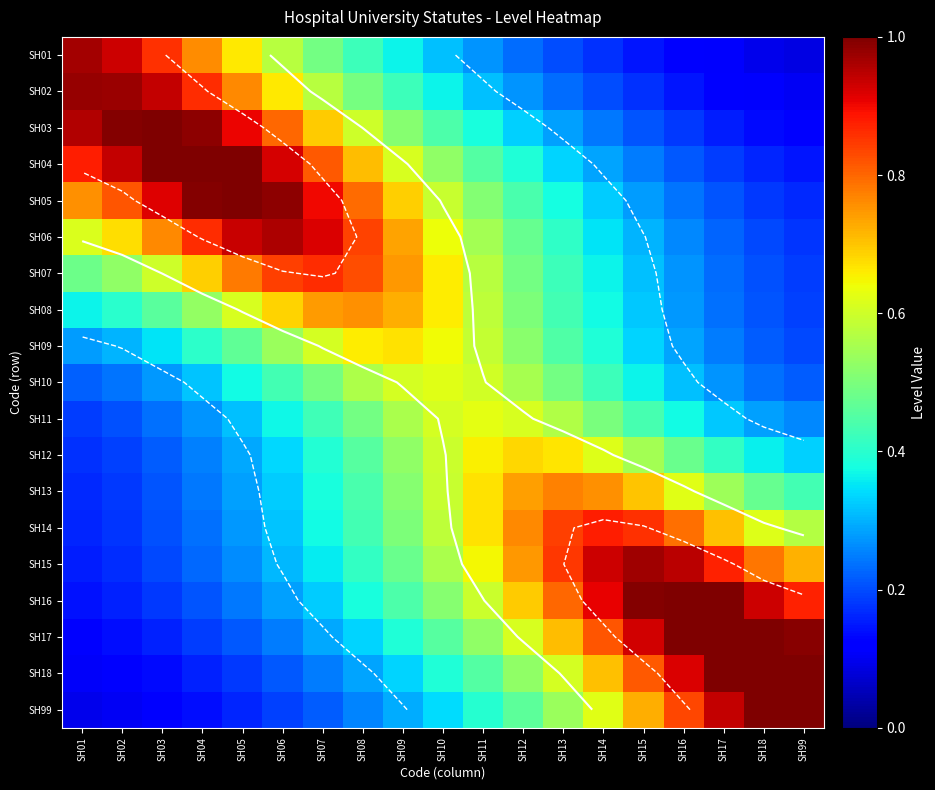

What is the approximate value of SH17 at SH18?

1.0